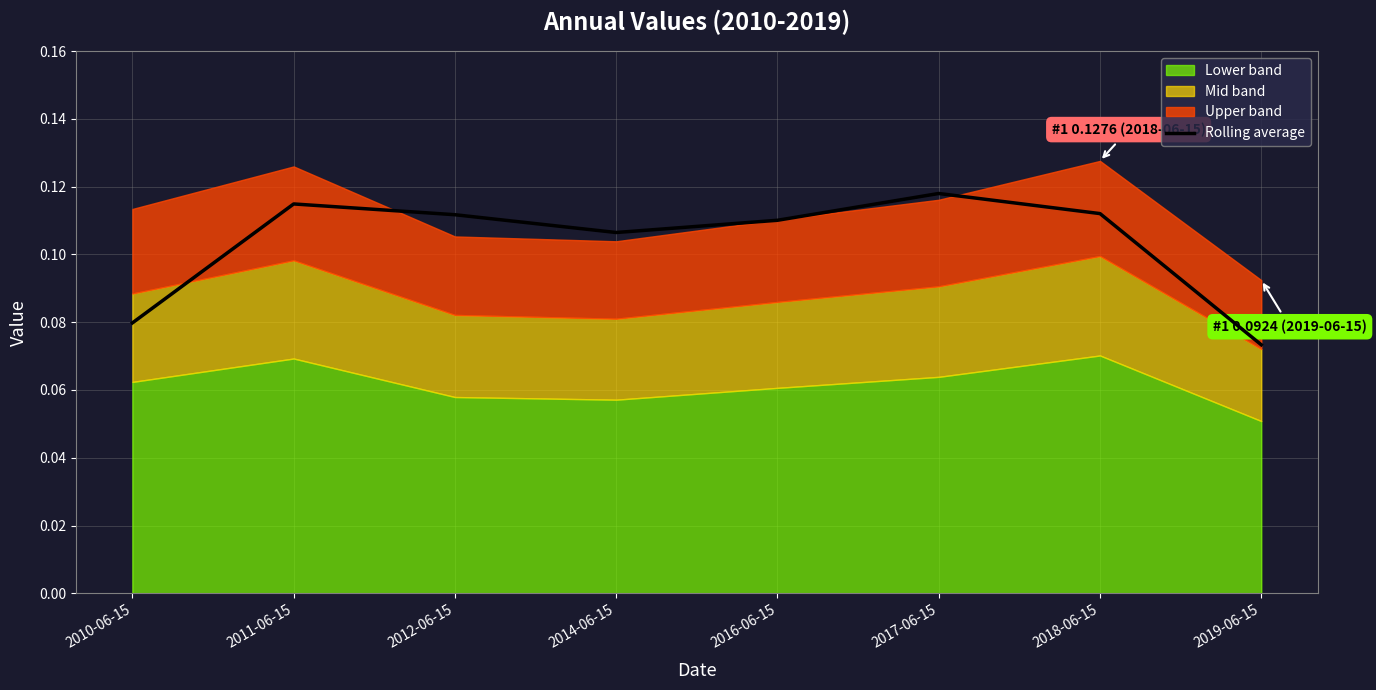

How many interior local peaks (higher than both neighbors) does the data have?

2